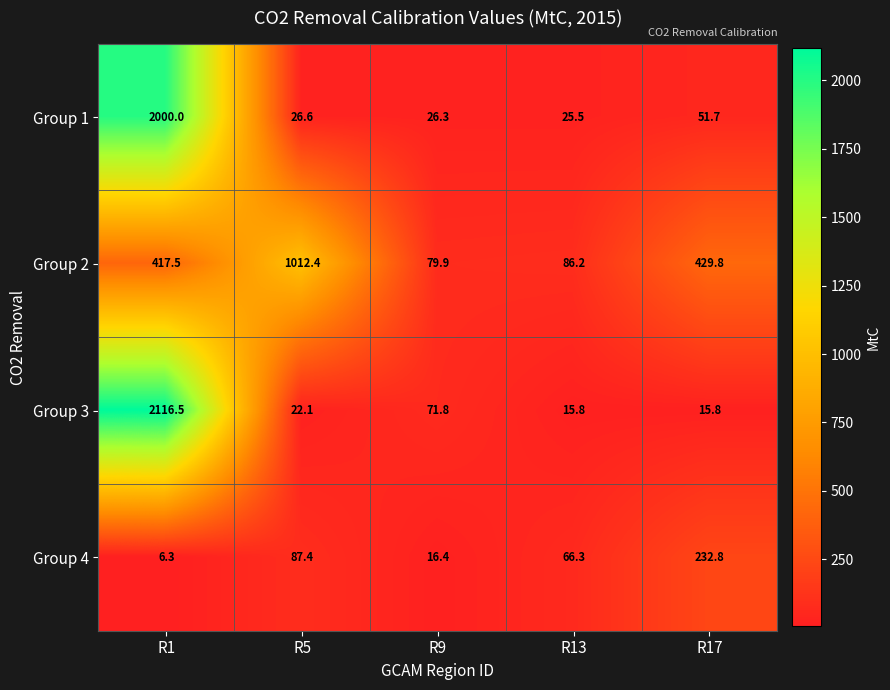

What is the difference between the highest and lowest values at R17?

414.0